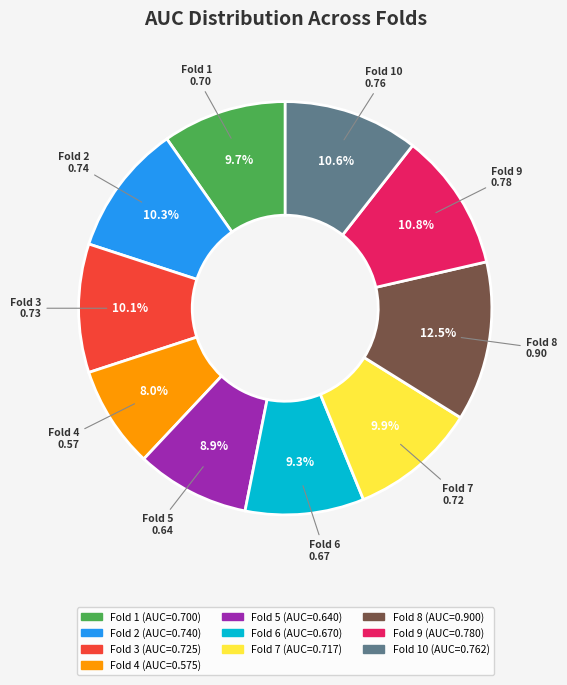

Does any single category account for the majority?

No